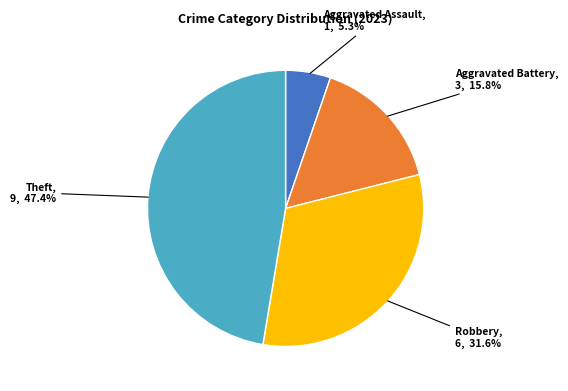

Which category has the biggest portion of the pie?

Theft